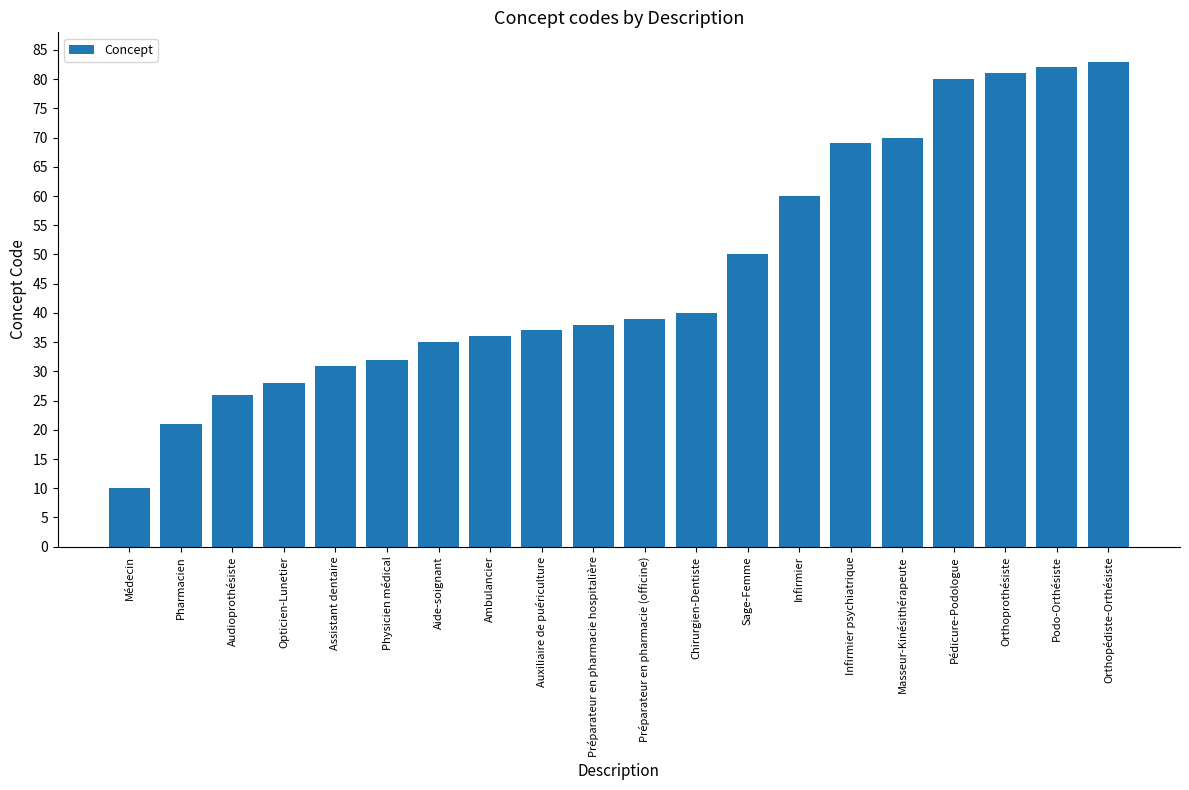

Reading left to right, what are all the values shown in this chart?

Médecin=10	Pharmacien=21	Audioprothésiste=26	Opticien-Lunetier=28	Assistant dentaire=31	Physicien médical=32	Aide-soignant=35	Ambulancier=36	Auxiliaire de puériculture=37	Préparateur en pharmacie hospitalière=38	Préparateur en pharmacie (officine)=39	Chirurgien-Dentiste=40	Sage-Femme=50	Infirmier=60	Infirmier psychiatrique=69	Masseur-Kinésithérapeute=70	Pédicure-Podologue=80	Orthoprothésiste=81	Podo-Orthésiste=82	Orthopédiste-Orthésiste=83